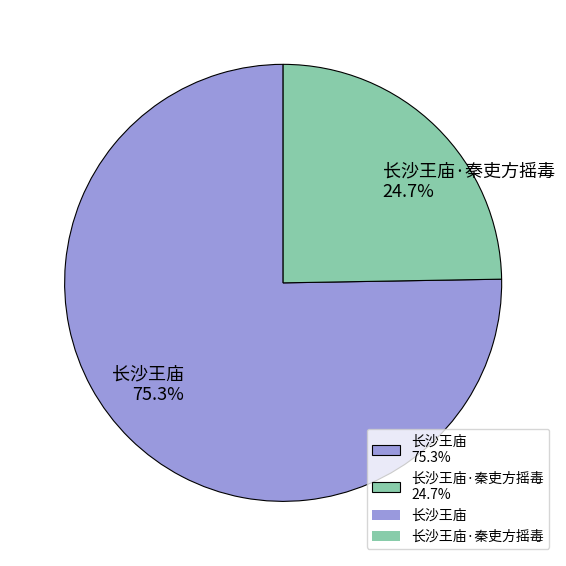

What is the majority slice?

长沙王庙 75.3%